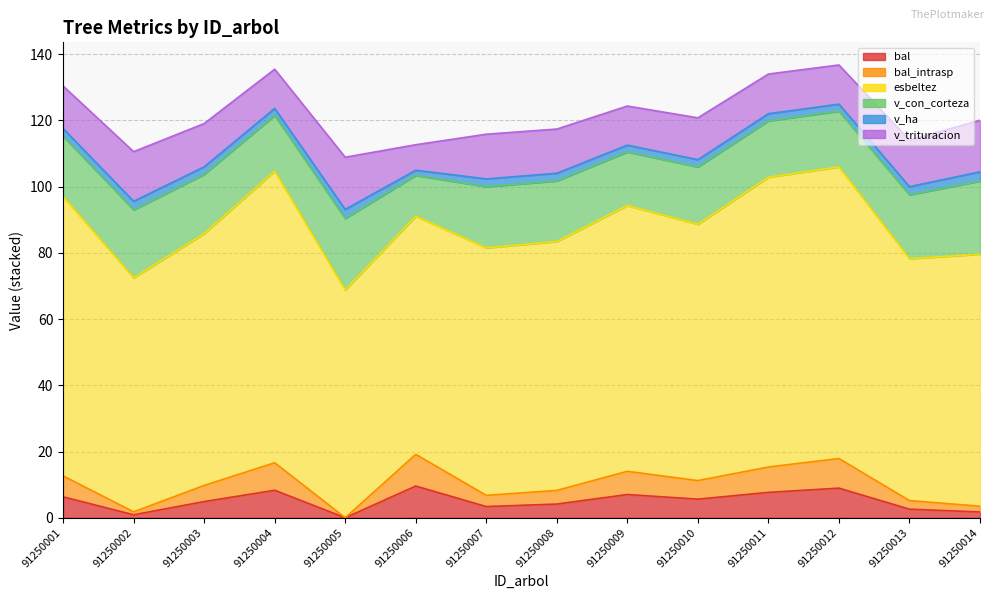

In bal_intrasp, how many points are higher than both neighbors (excluding endpoints)?

4